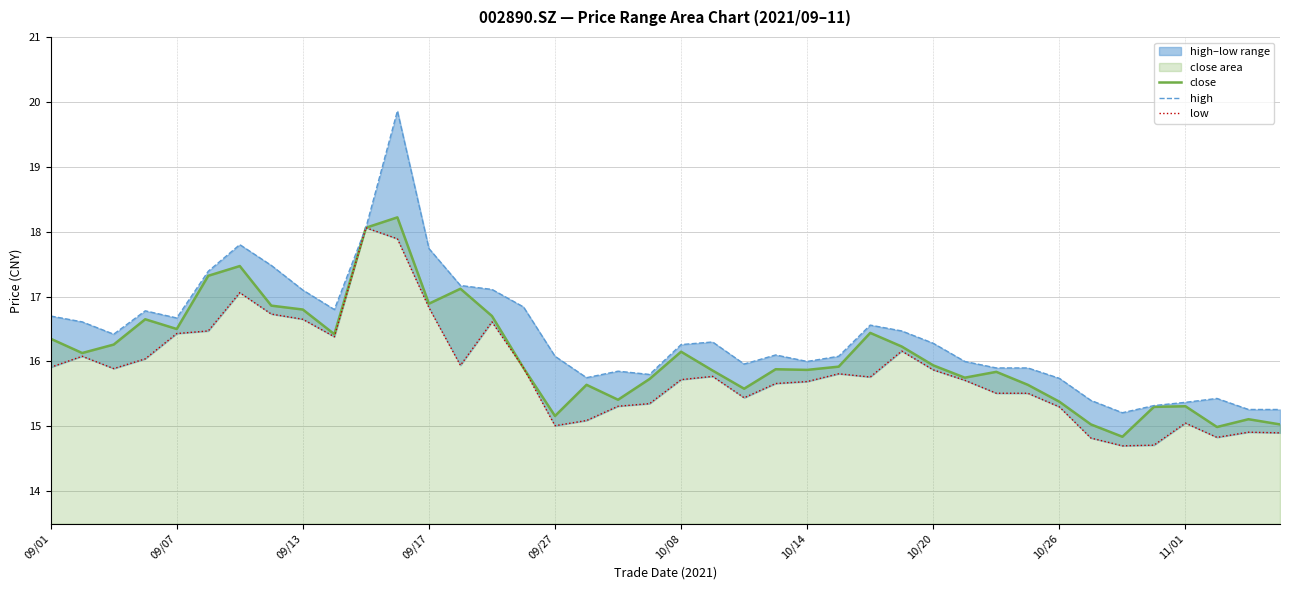

What is the maximum value for close?

18.2